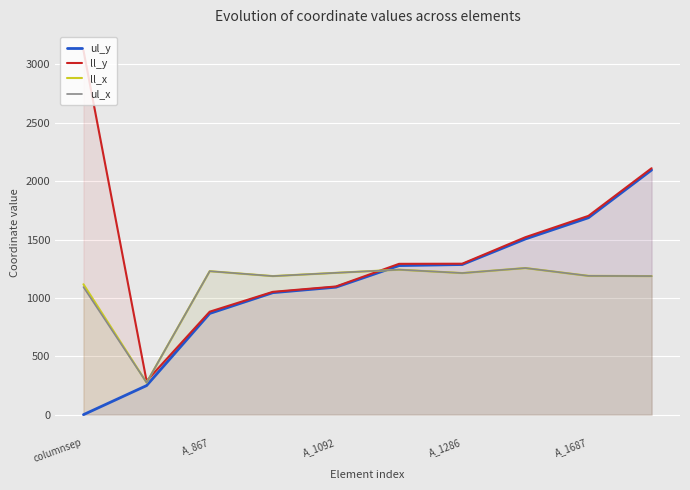

Which category has the highest value in the ll_y series?

columnsep